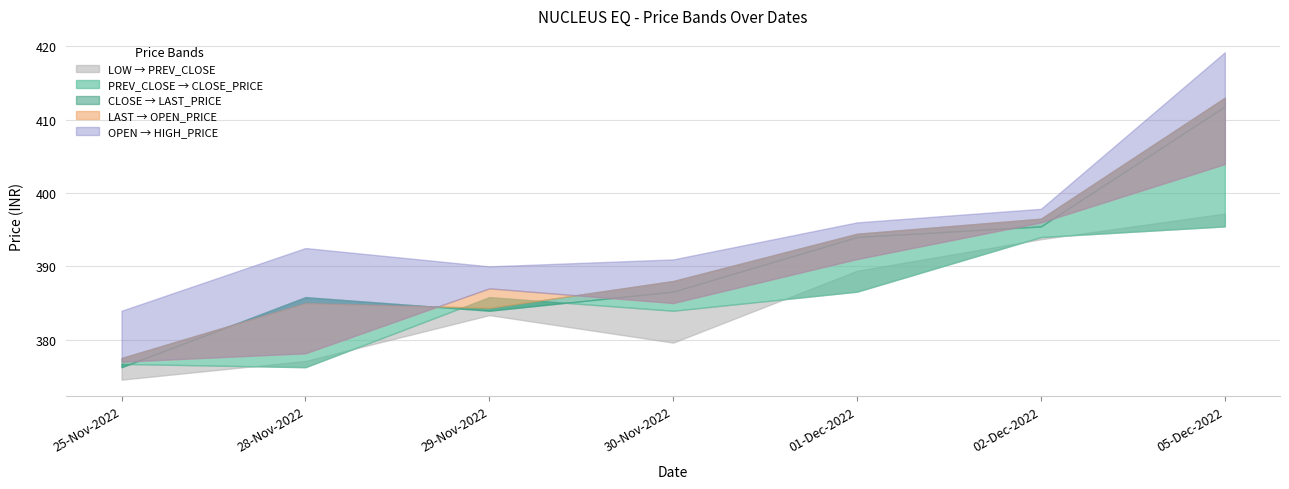

Between 29-Nov-2022 and 28-Nov-2022, which is larger?

29-Nov-2022